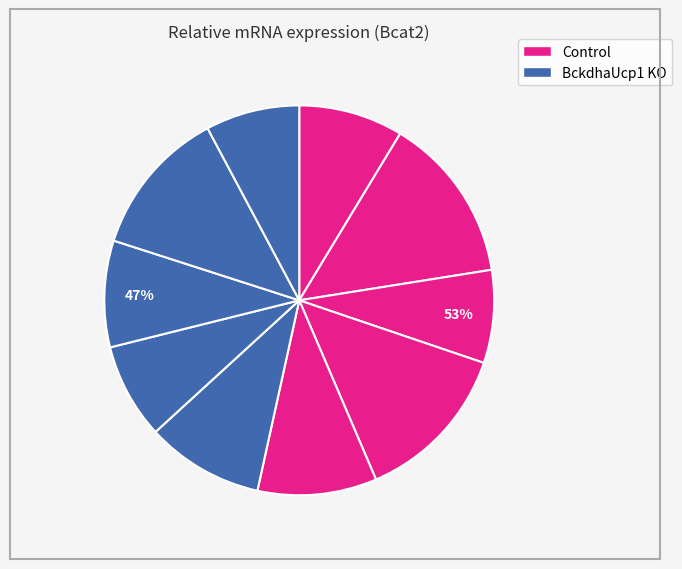

Which has a higher value, Control-5 or BckdhaUcp1 KO-1?

Control-5